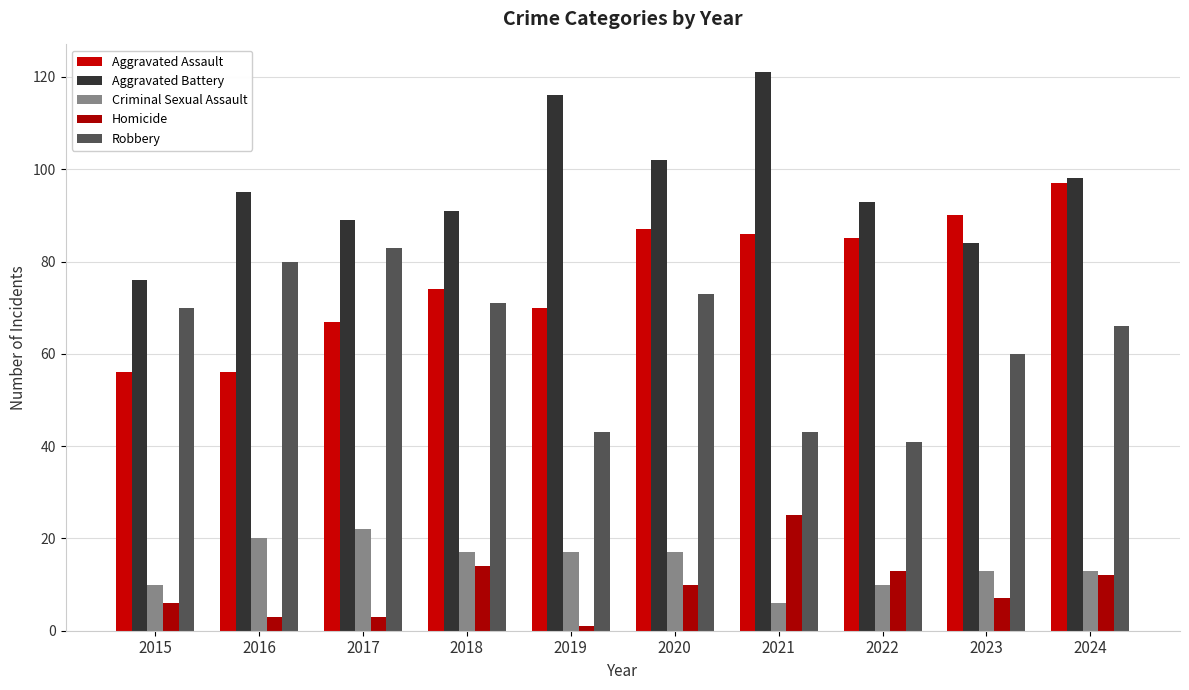

At which label is Robbery closest to 62?

2023